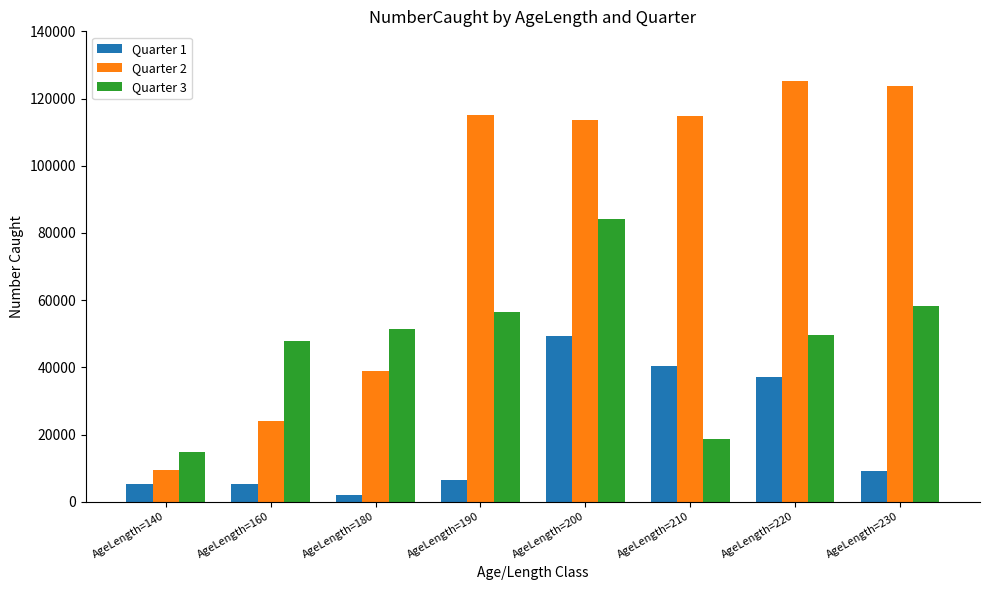

Read the Quarter 2 value at AgeLength=180.

39041.6